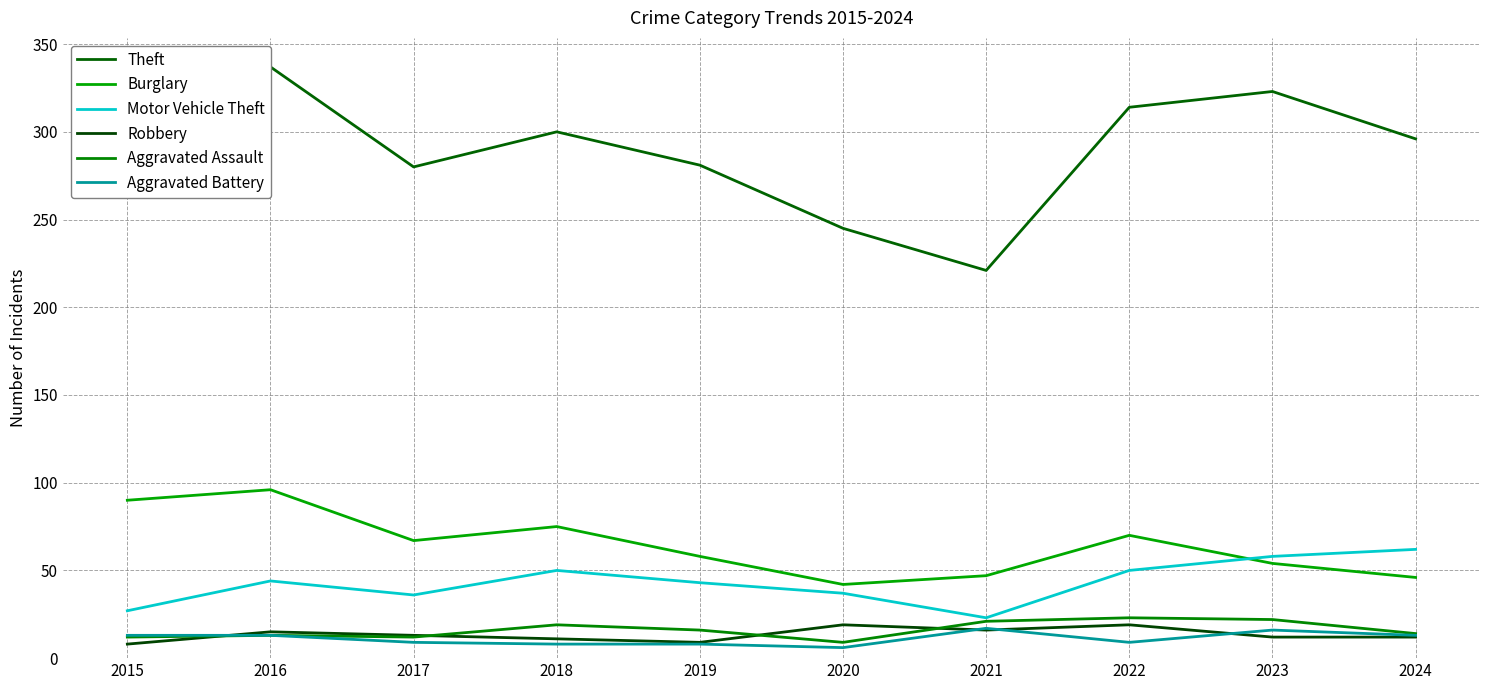

Which series has the largest total across all categories?

Theft